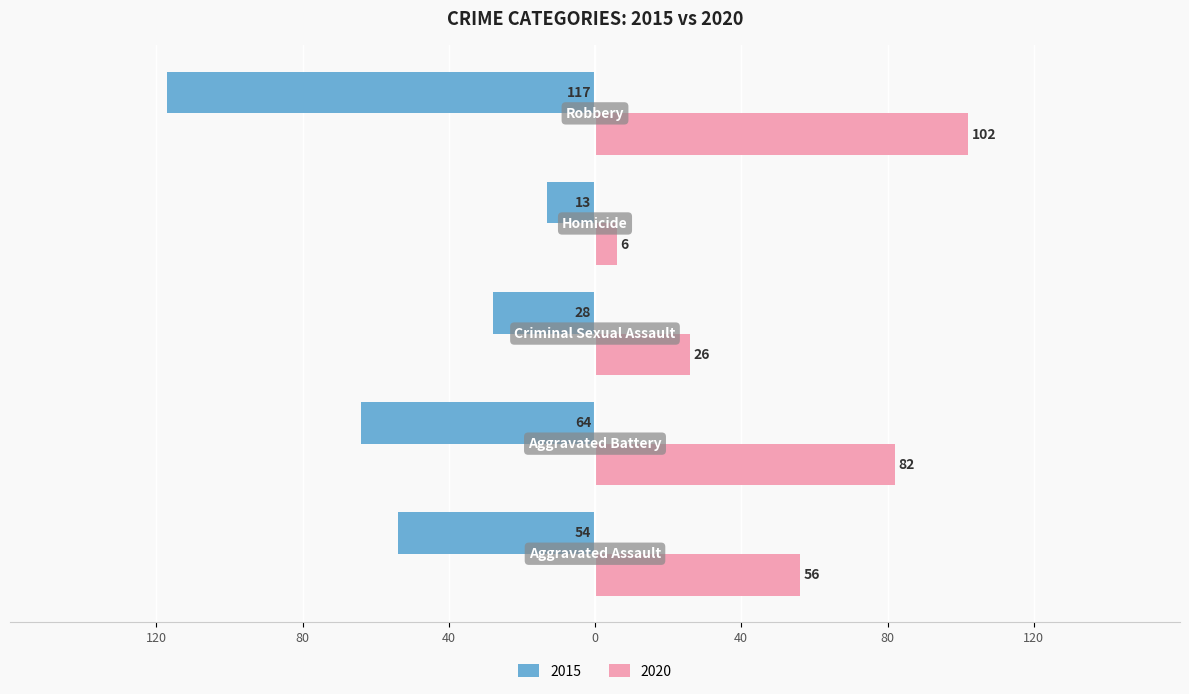

What are all the series names shown in the legend?

2015, 2020